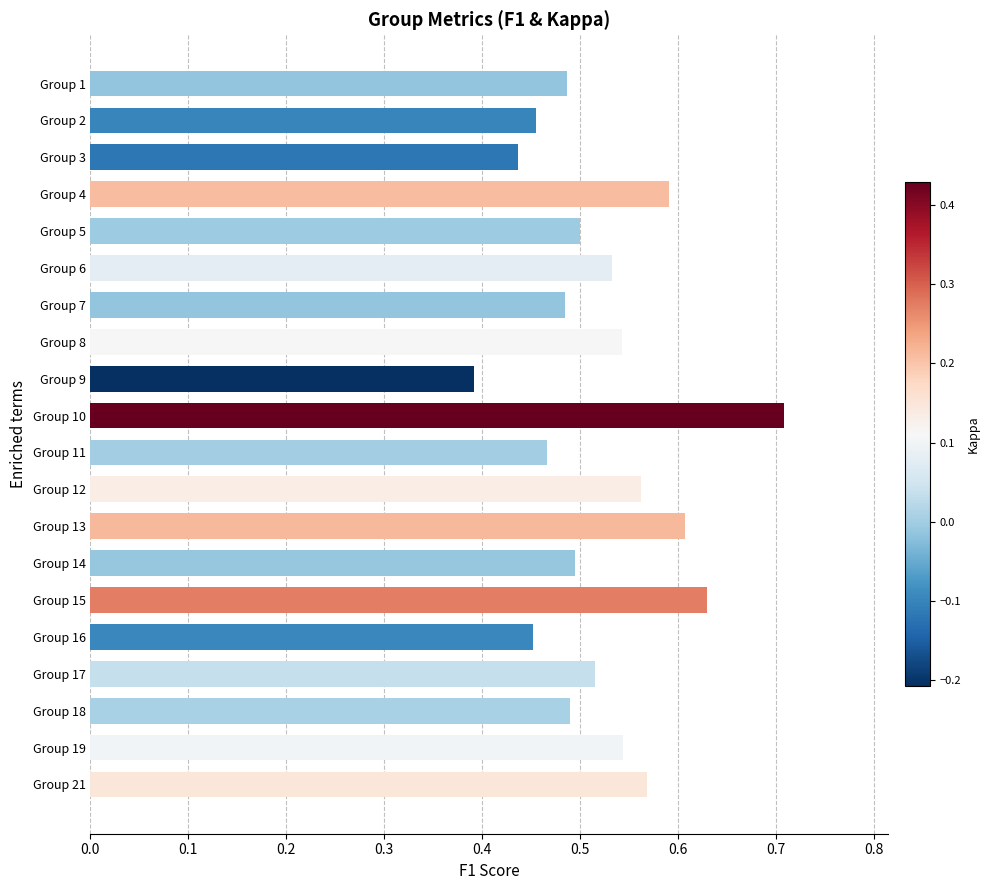

What is the change in value from Group 2 to Group 15?

+0.2